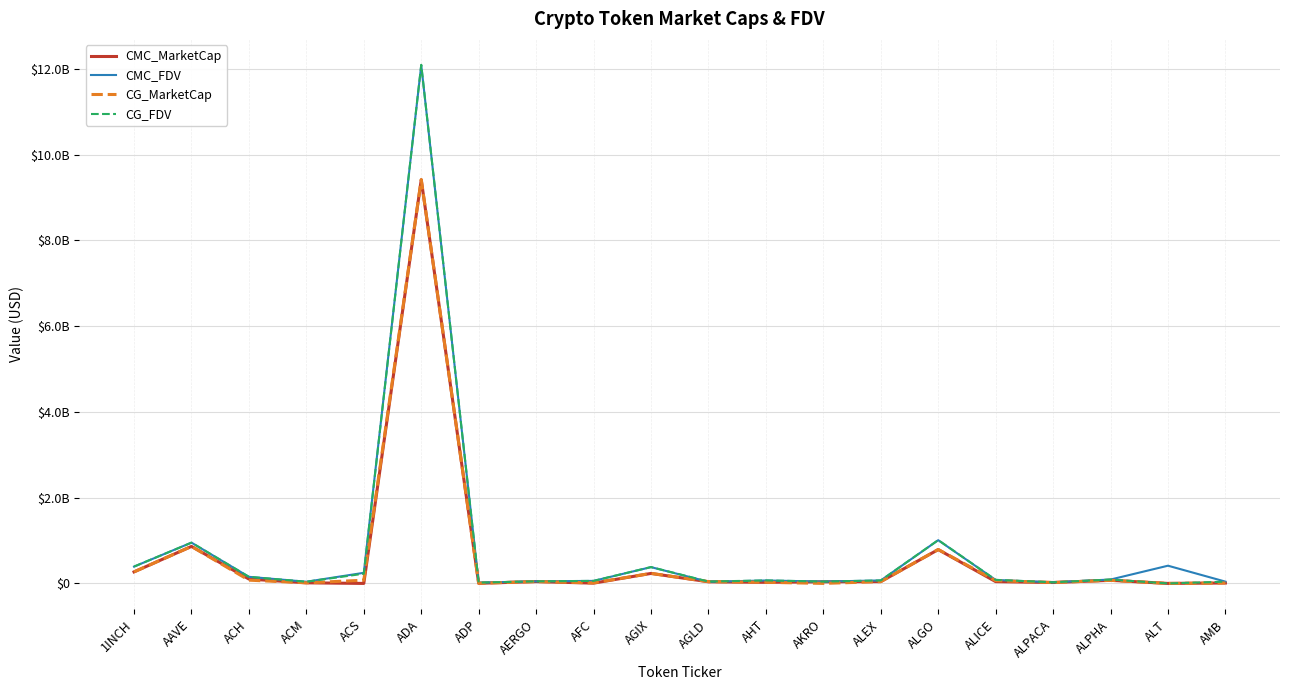

What is the maximum value for CMC_MarketCap?

9414504466.5